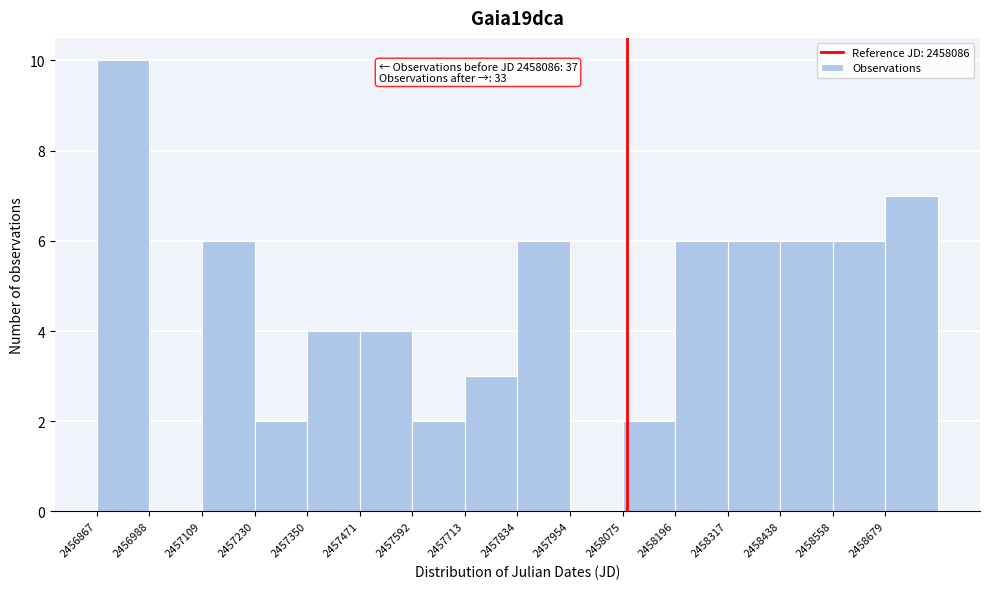

Over which range of the x-axis is the bar tallest?

2456860 to 2456980